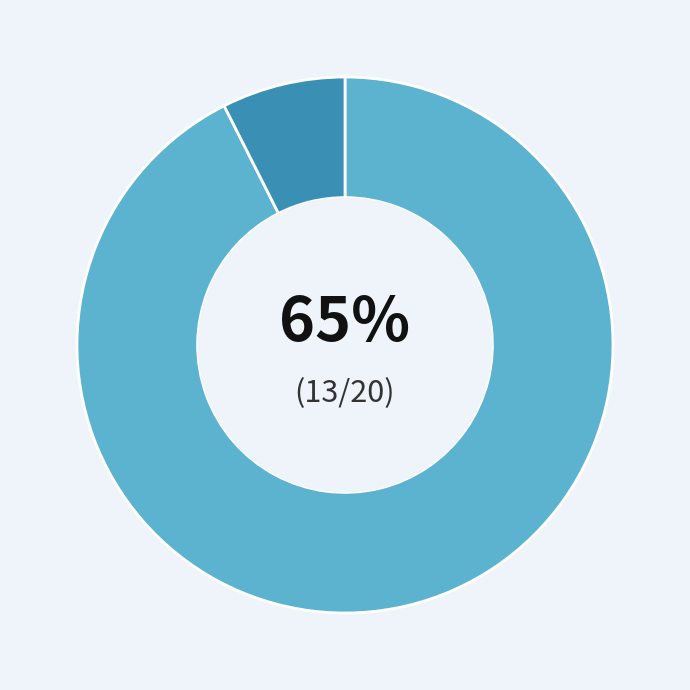

Is it true that Violencia Intrafamiliar is 4% of the pie?

False